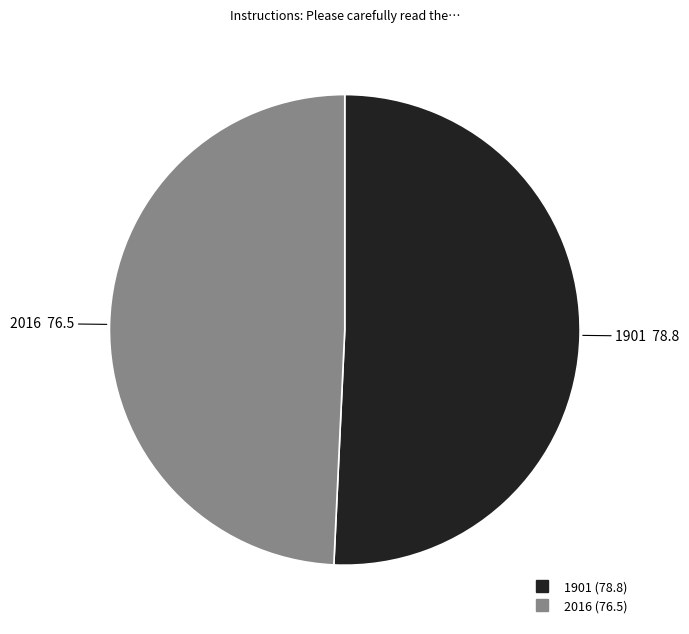

Is it true that 1901 is 51% of the pie?

True